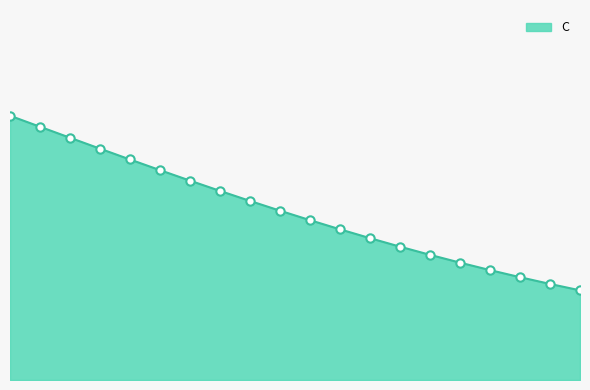

Where is the data nearest to the value 0?

19